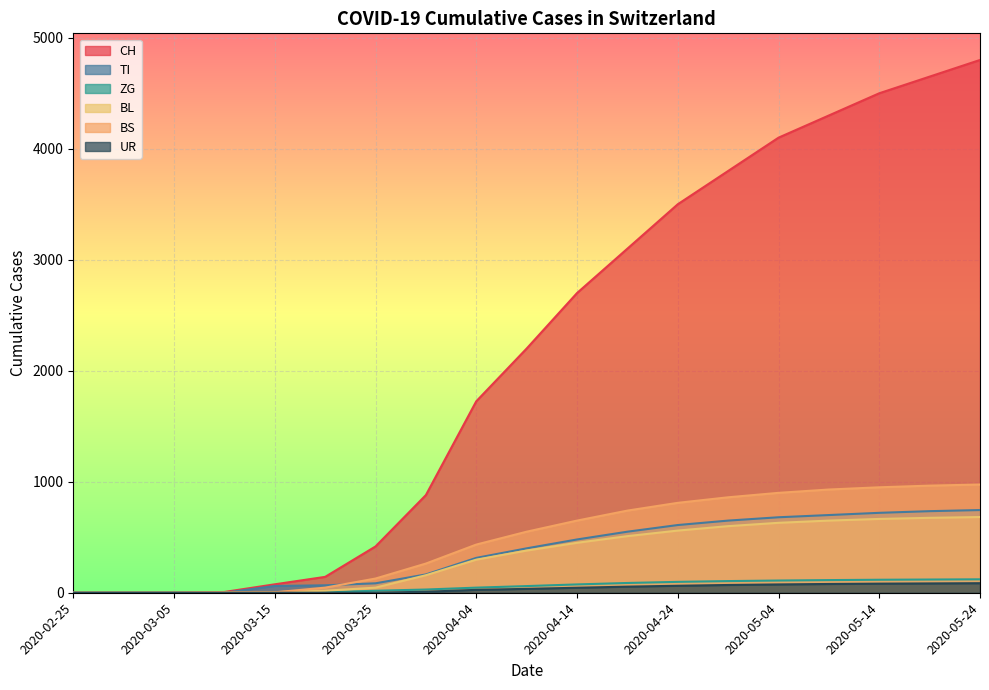

At which label does UR first exceed 35?

2020-04-14